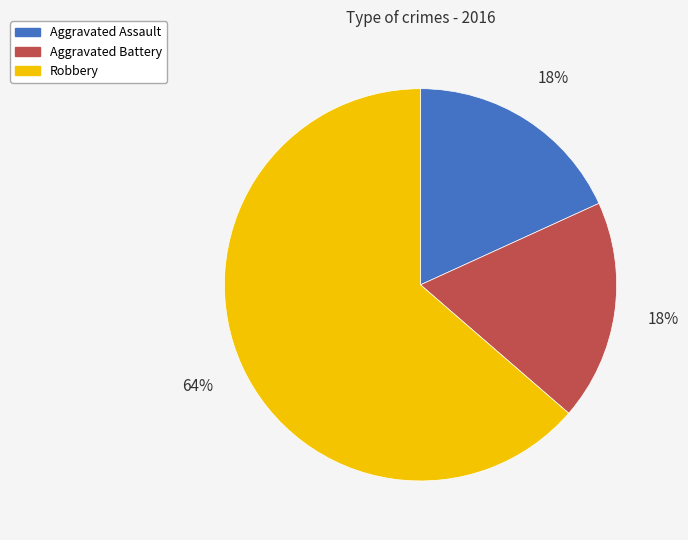

Count the number of slices in the pie.

3